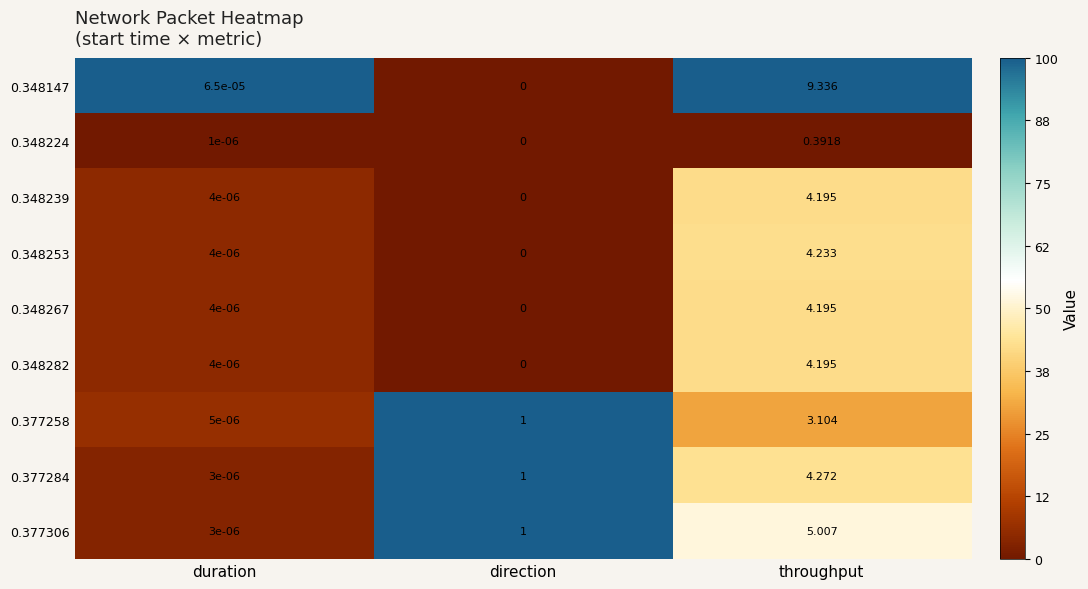

At which label does 0.377258 reach its minimum?

duration